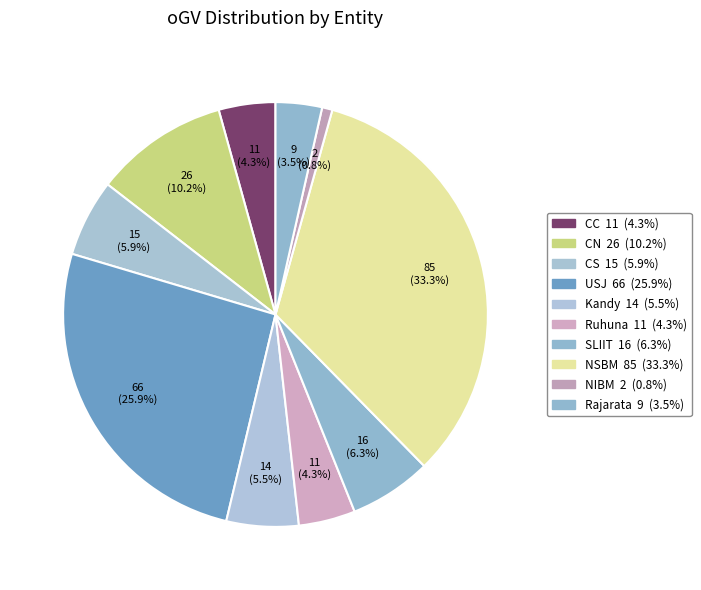

True or false: CS accounts for 6% of the total.

True